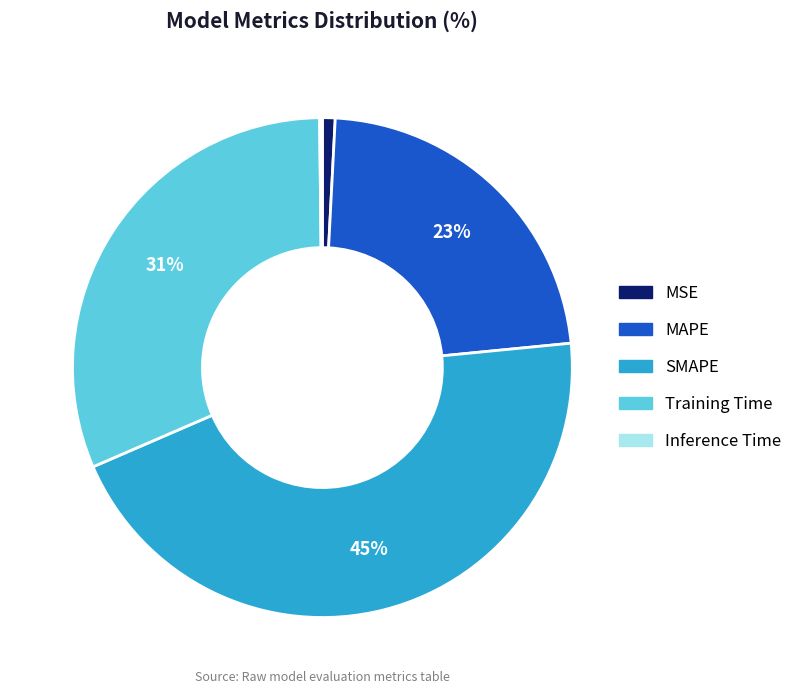

Do Training Time and MSE together represent more than half of the pie?

No